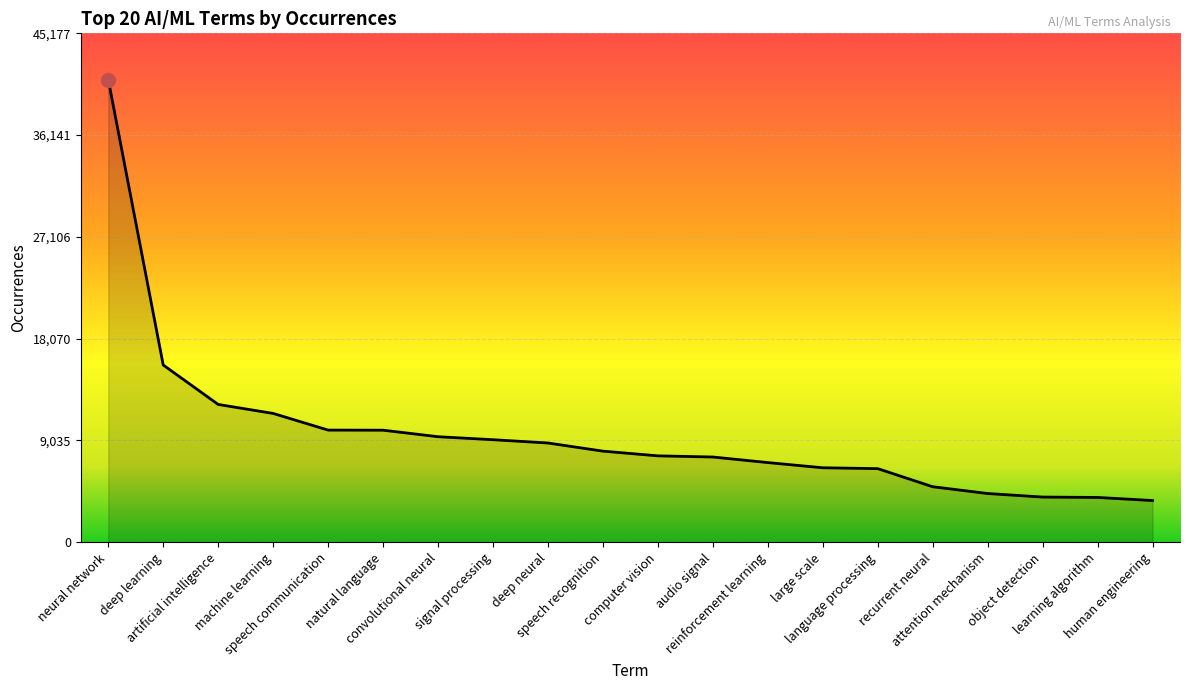

Between human engineering and large scale, which is larger?

large scale